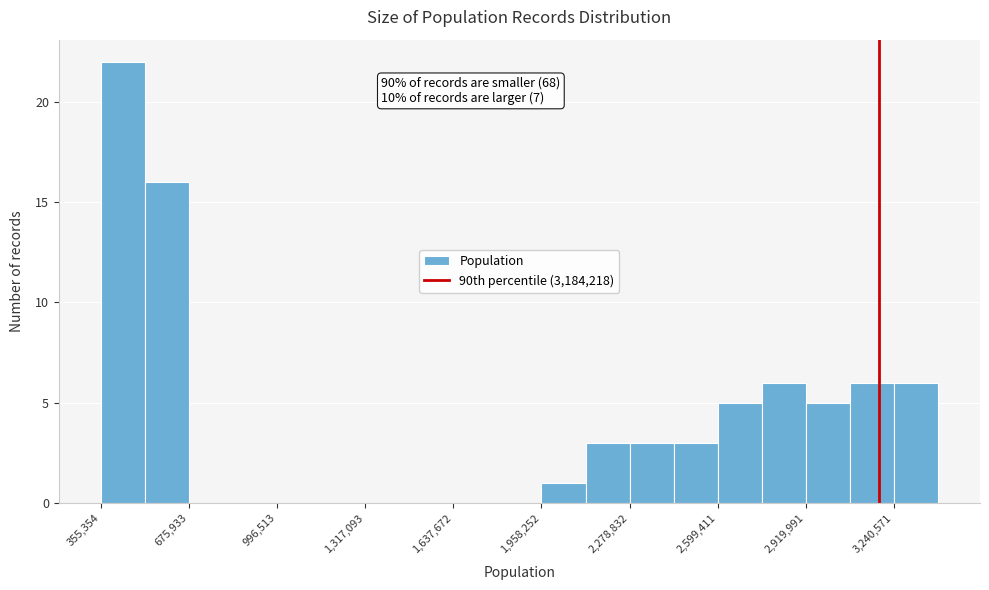

Read against the x-axis, roughly where is the centre of the tallest bar?

450000